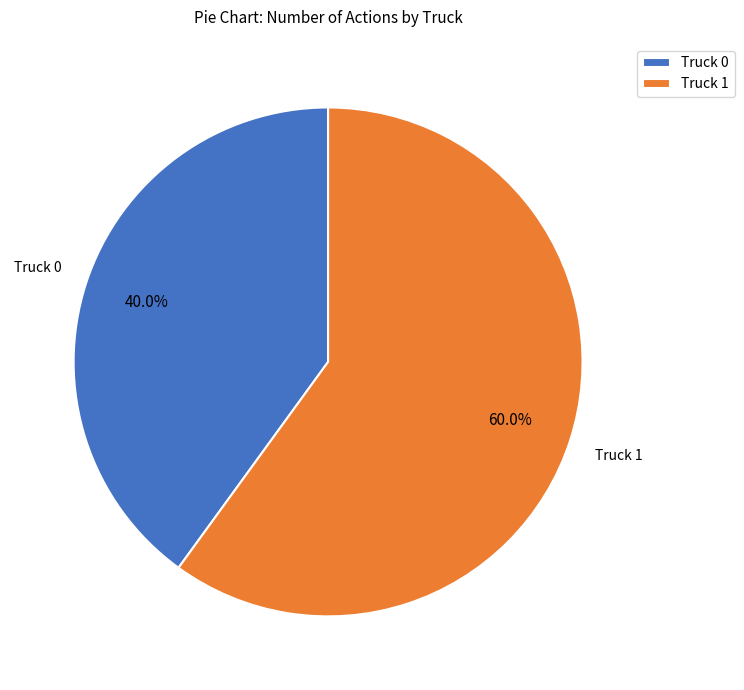

What percentage is the Truck 1 slice, to the nearest percent?

60%